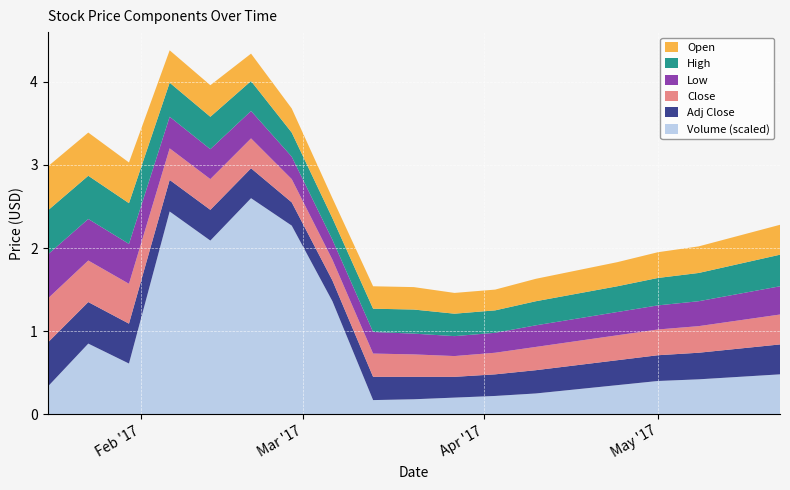

Reading right to left, list all the values displayed in this chart.

Open: 0.4	0.3	0.3	0.3	0.3	0.3	0.3	0.2	0.2	0.3	0.3	0.2	0.3	0.3	0.4	0.4	0.5	0.5	0.5
High: 0.4	0.4	0.3	0.3	0.3	0.3	0.3	0.3	0.3	0.3	0.3	0.3	0.3	0.4	0.4	0.4	0.5	0.5	0.5
Low: 0.3	0.3	0.3	0.3	0.3	0.3	0.3	0.2	0.2	0.2	0.3	0.2	0.3	0.3	0.4	0.4	0.5	0.5	0.5
Close: 0.4	0.3	0.3	0.3	0.3	0.3	0.3	0.3	0.2	0.3	0.3	0.2	0.3	0.4	0.4	0.4	0.5	0.5	0.5
Adj Close: 0.4	0.3	0.3	0.3	0.3	0.3	0.3	0.3	0.2	0.3	0.3	0.2	0.3	0.4	0.4	0.4	0.5	0.5	0.5
Volume_scaled: 0.5	0.5	0.4	0.4	0.3	0.3	0.2	0.2	0.2	0.2	0.2	1.4	2.3	2.6	2.1	2.4	0.6	0.8	0.3